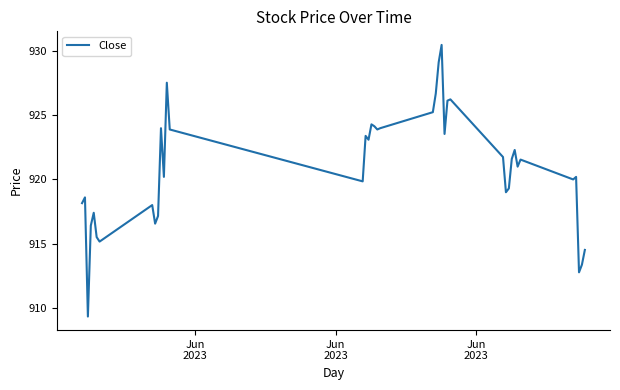

What is the difference between the maximum and minimum values?

21.2